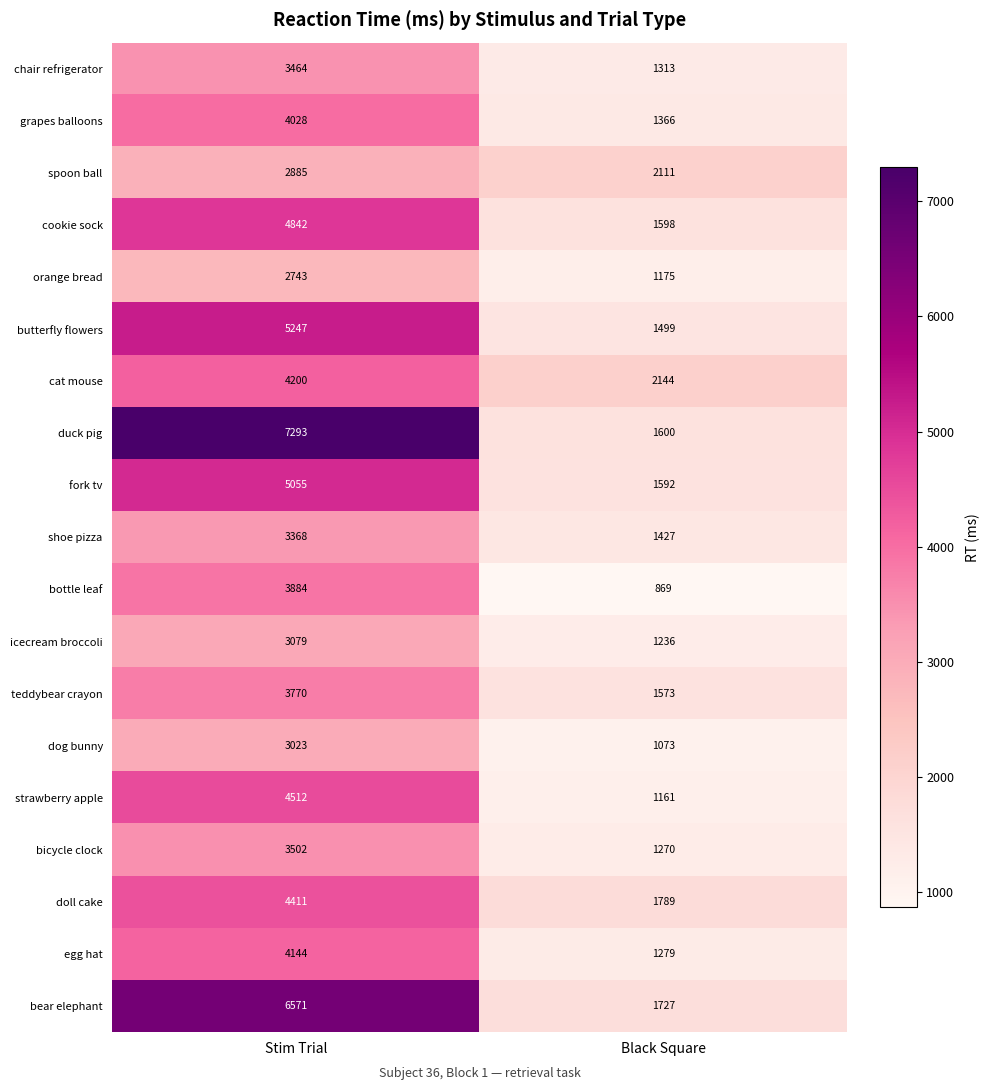

Which series changed the most between Stim Trial and Black Square?

duck pig